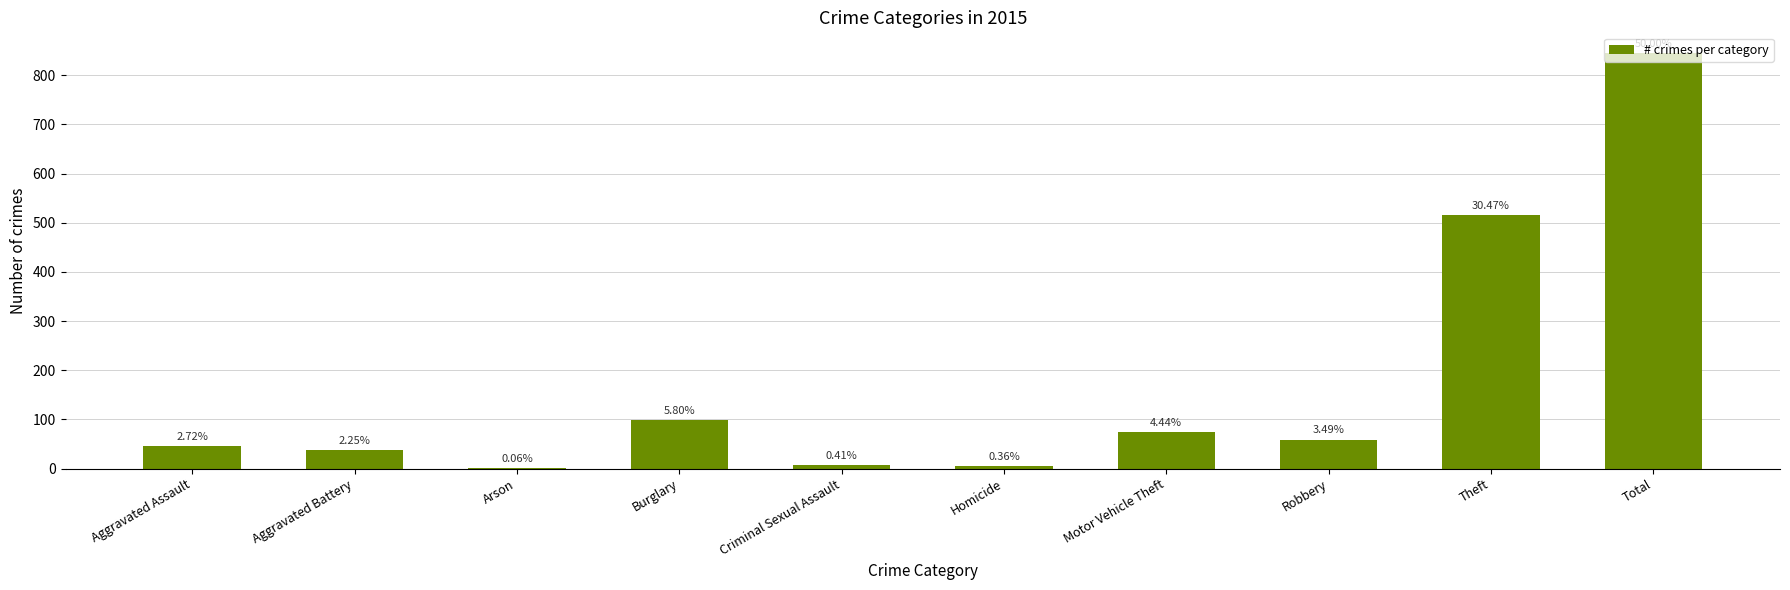

What is the difference between the maximum and minimum values?

844